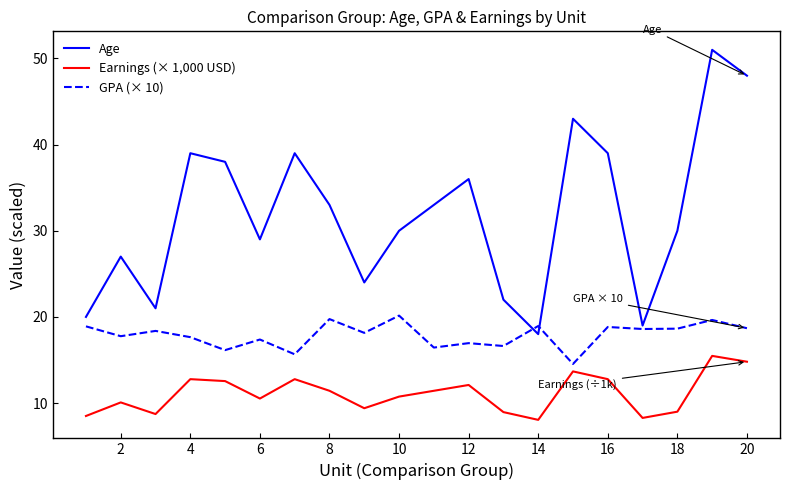

True or false: GPA (× 10) and Earnings (× 1,000 USD) cross at least once.

False